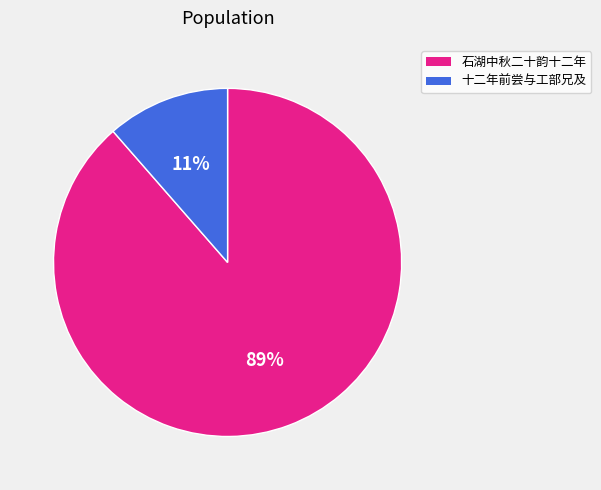

Does any single category account for the majority?

Yes